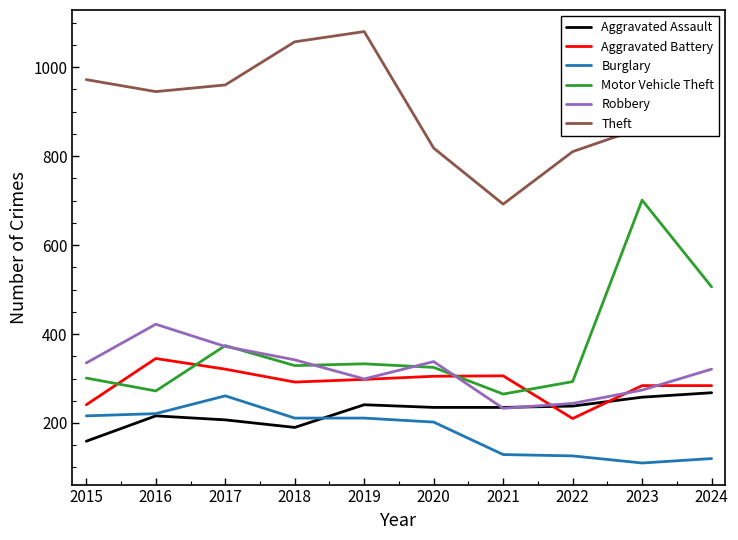

What is the difference between the Theft values at 2015 and 2016?

27